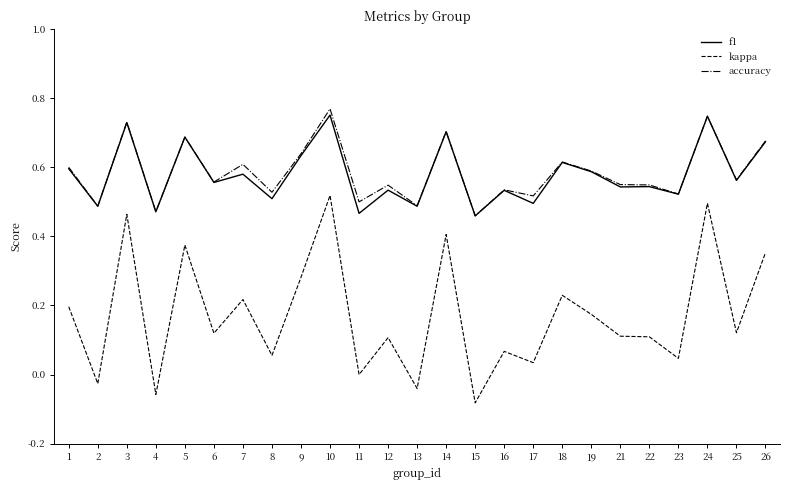

True or false: accuracy and kappa intersect in this chart.

False